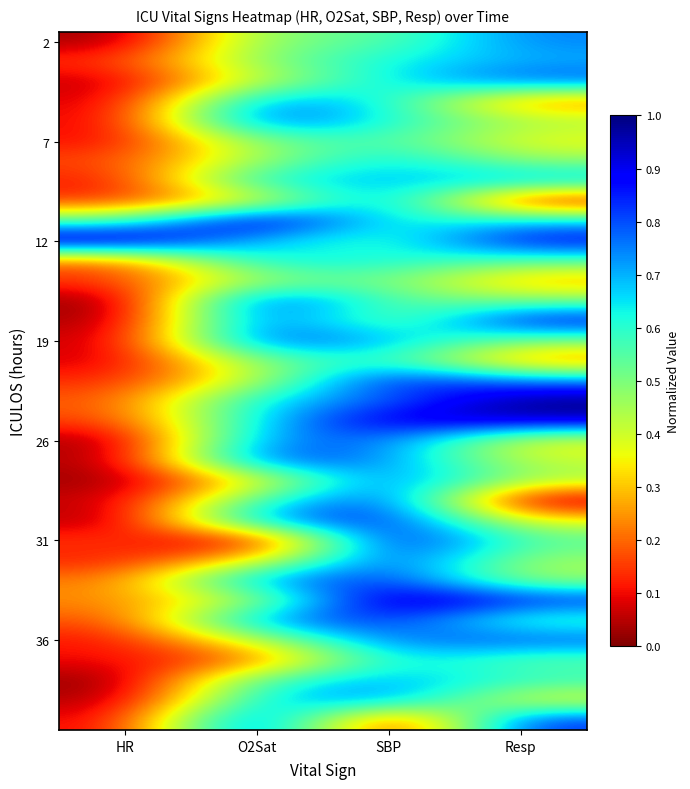

How many distinct data groups are displayed?

35